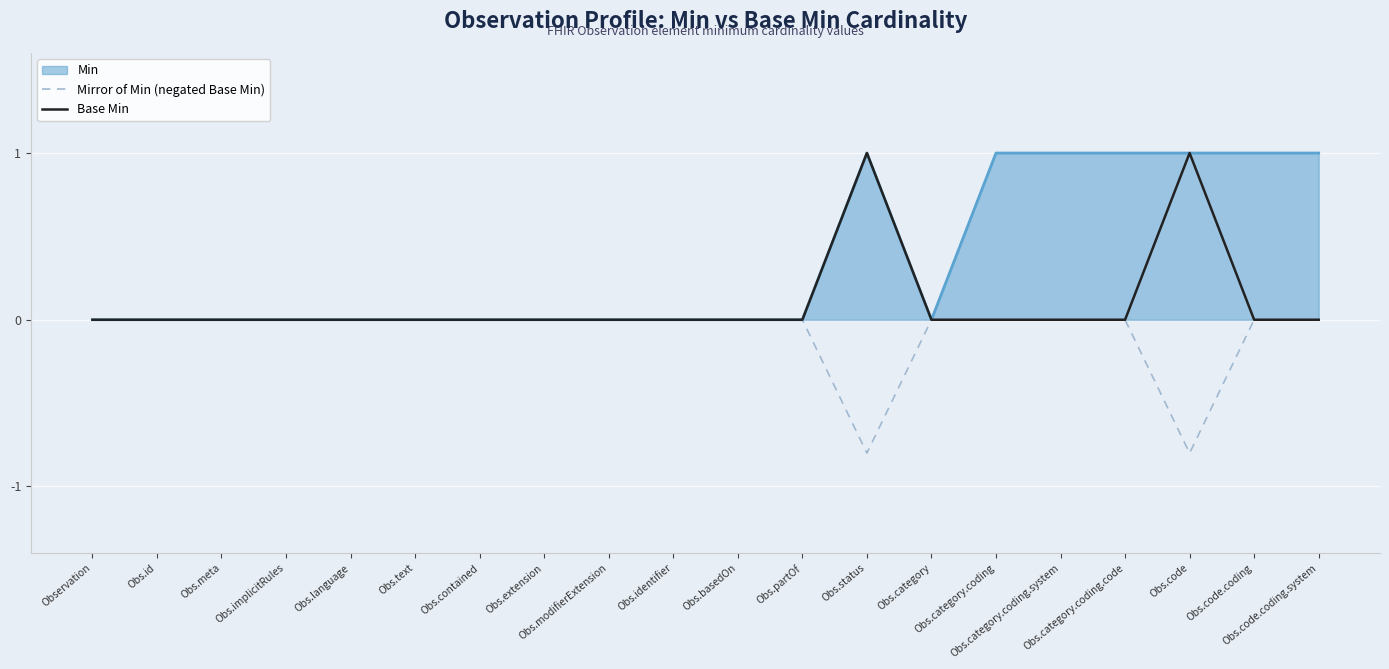

The Mirror of Min (negated Base Min) series shows -0.0 at Obs.code.coding.system. True or false?

True